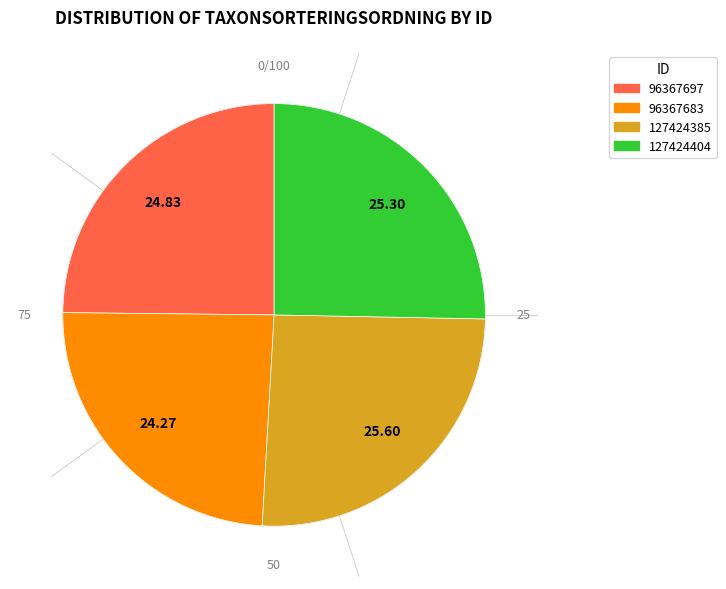

How many segments does this pie chart have?

4